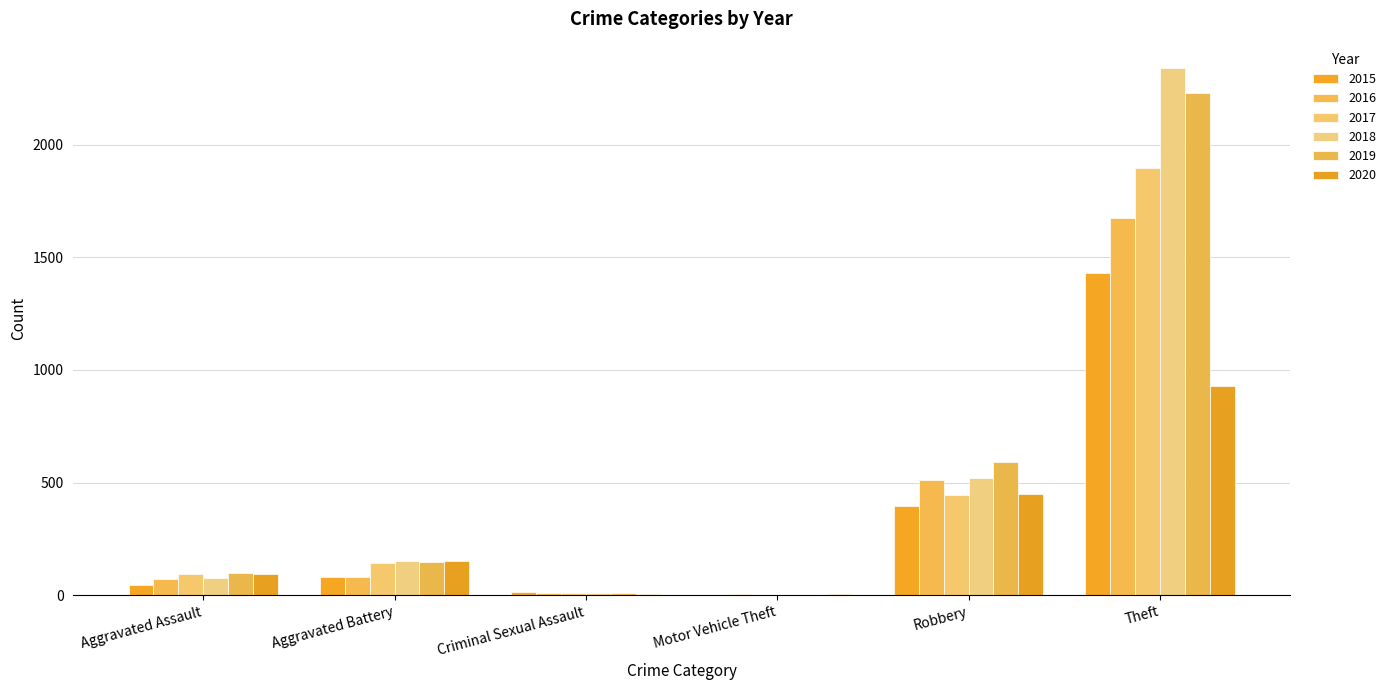

Count the number of categories in the chart.

6